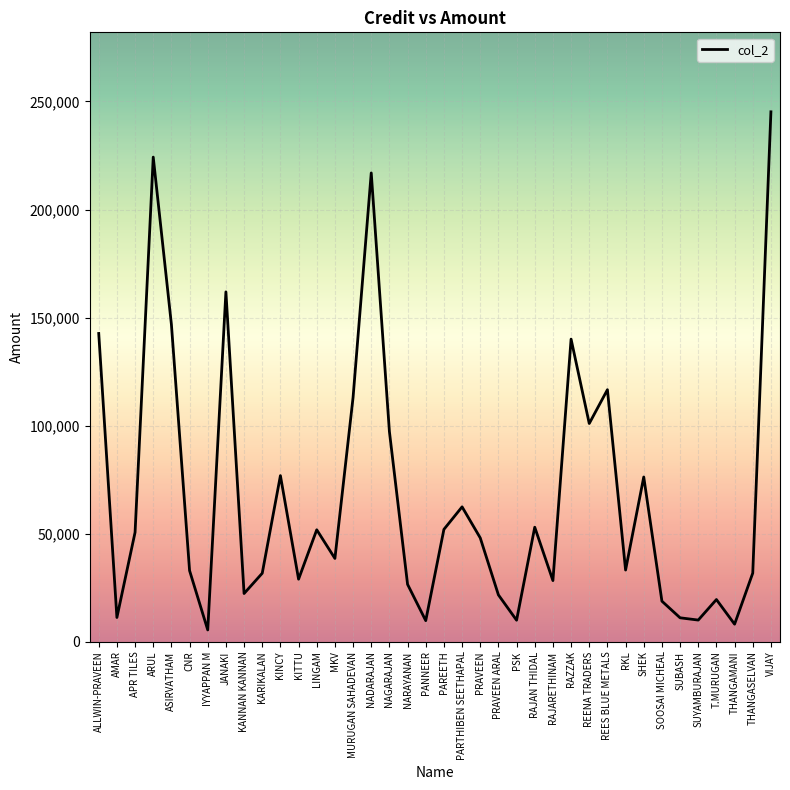

What is the change in value from PANNEER to SUBASH?

+1310